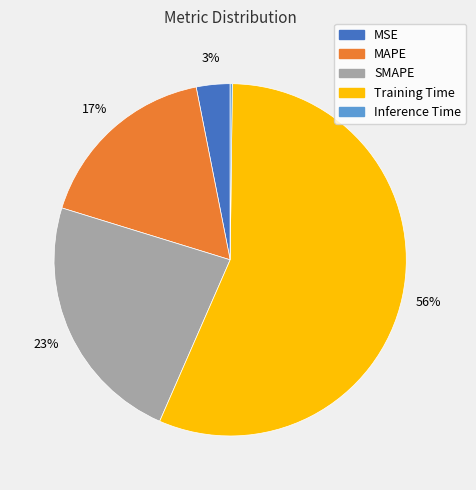

True or false: SMAPE accounts for 36% of the total.

False